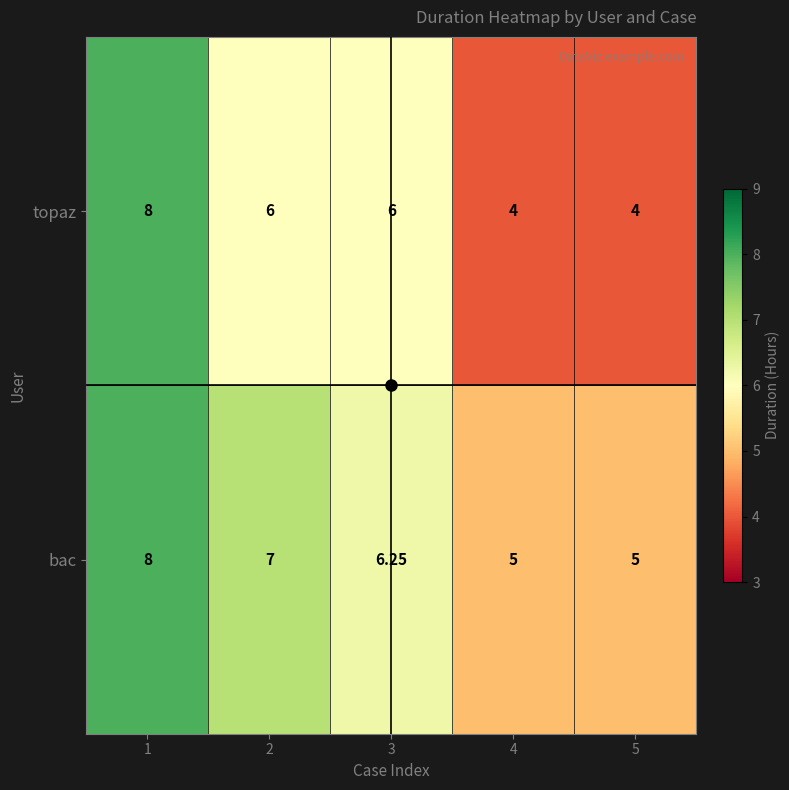

Rank the series by their average value, from lowest to highest.

topaz, bac